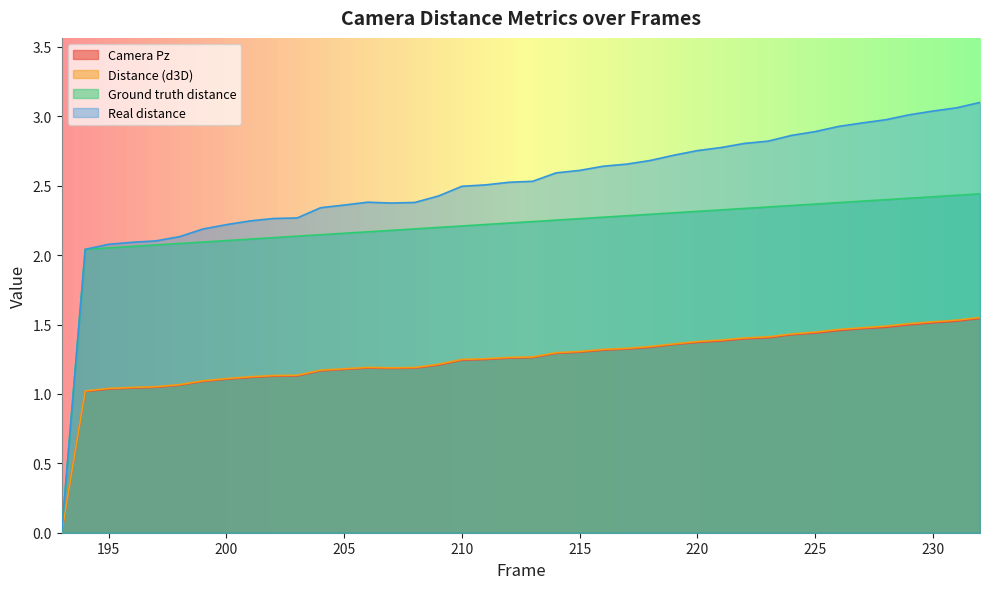

What is the average value of the Distance (d3D) series?

1.2